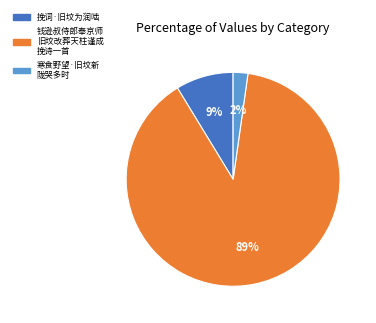

Is there a majority slice in this chart?

Yes